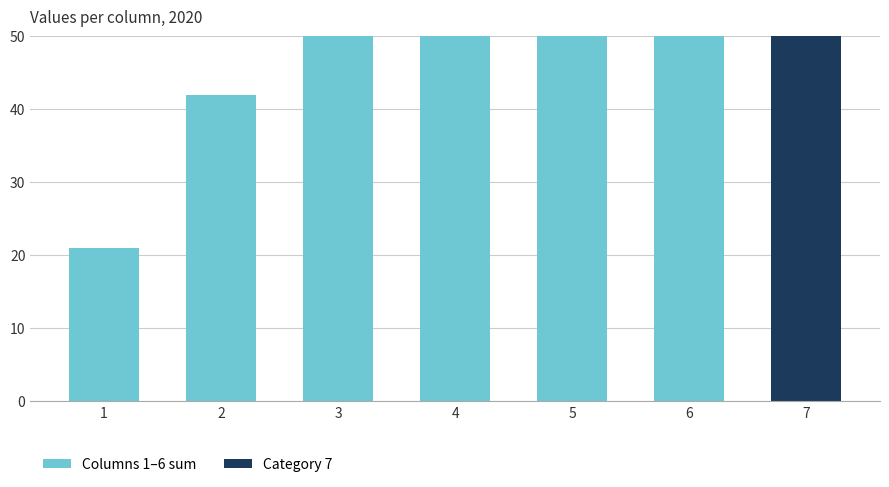

Reading left to right, list all the values displayed in this chart.

1=21	2=42	3=63	4=84	5=105	6=126	7=147